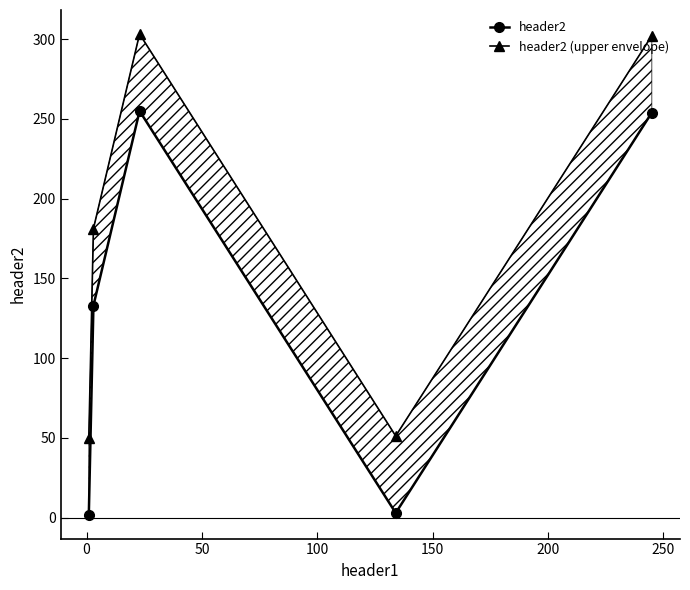

True or false: header2 (upper envelope) and header2 intersect in this chart.

False